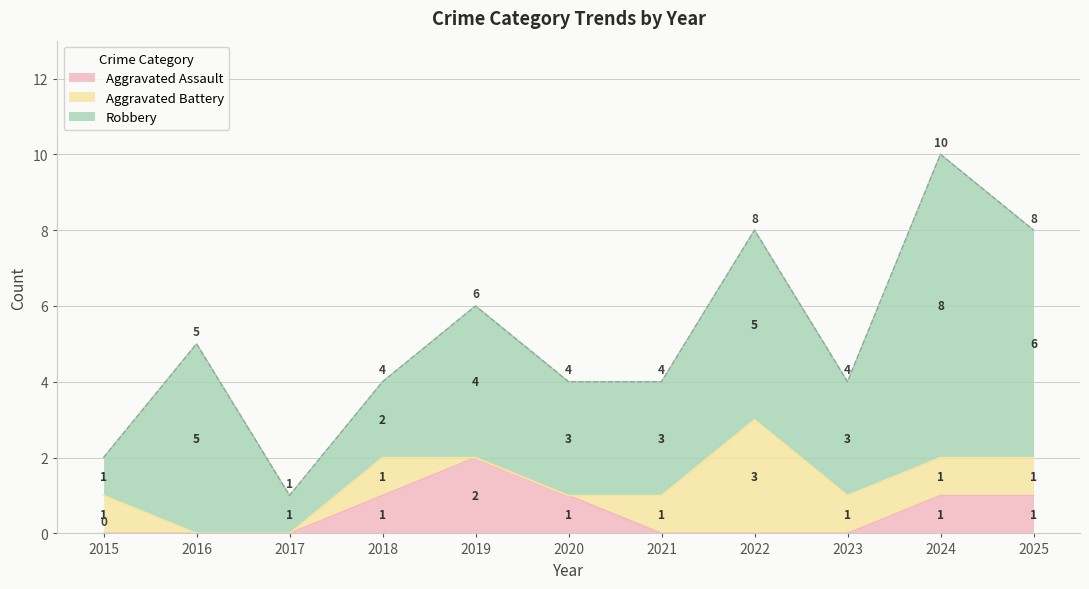

What is the difference between the maximum and second lowest values in the Aggravated Assault series?

2